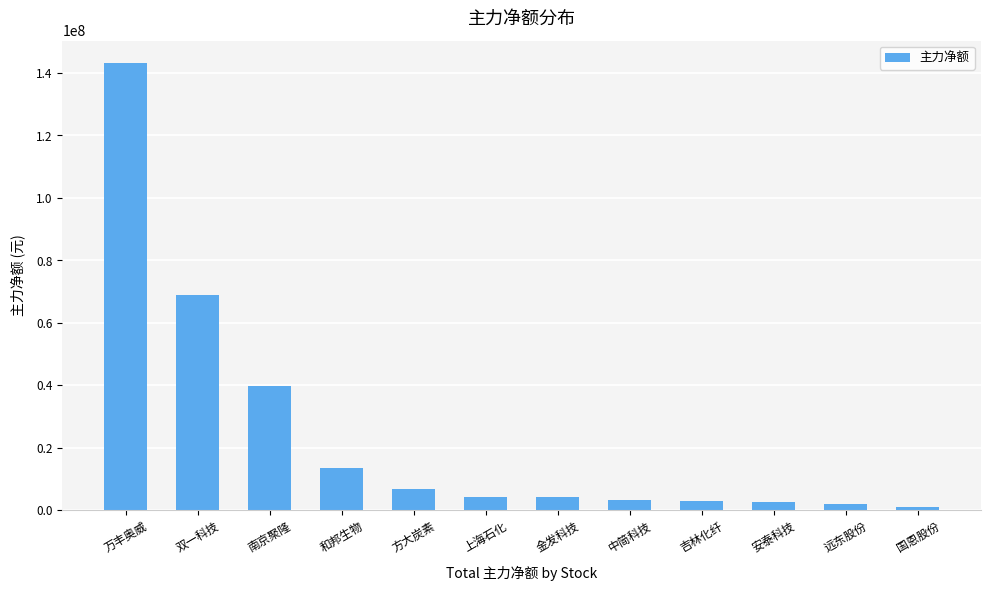

Does the chart contain stacked bars?

No